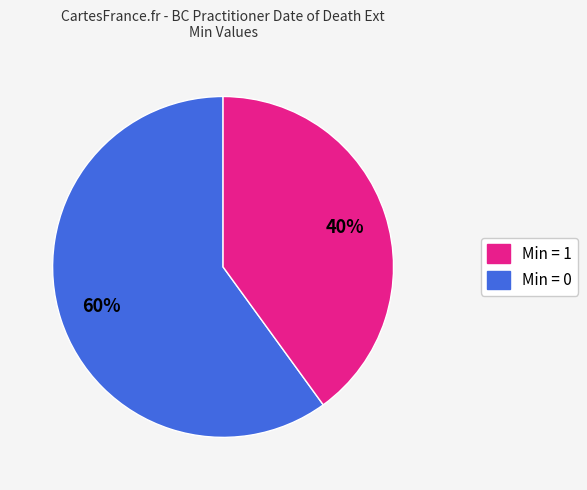

Is there a majority slice in this chart?

Yes